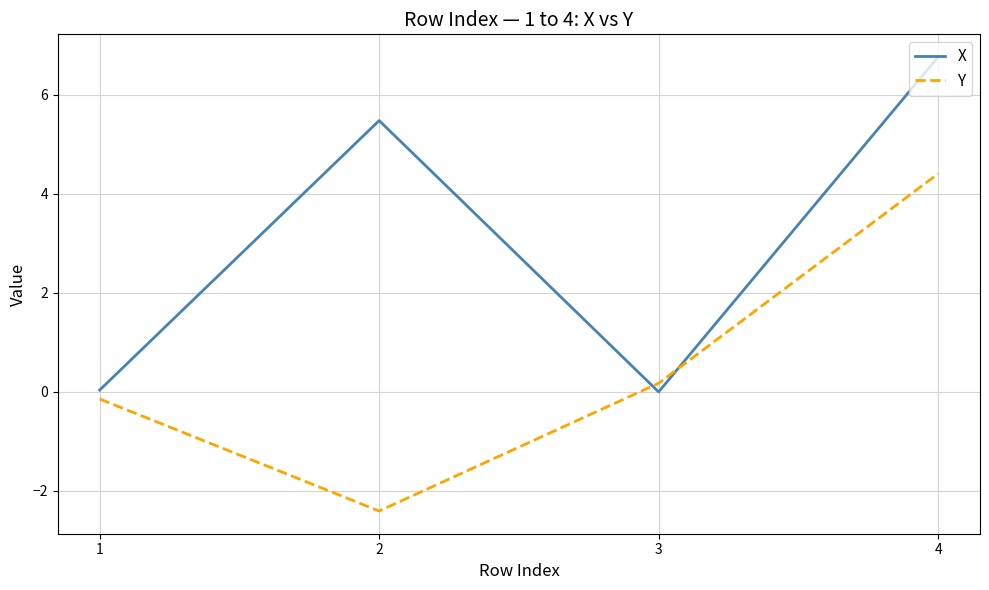

Between 1 and 3, which series saw the biggest shift?

Y